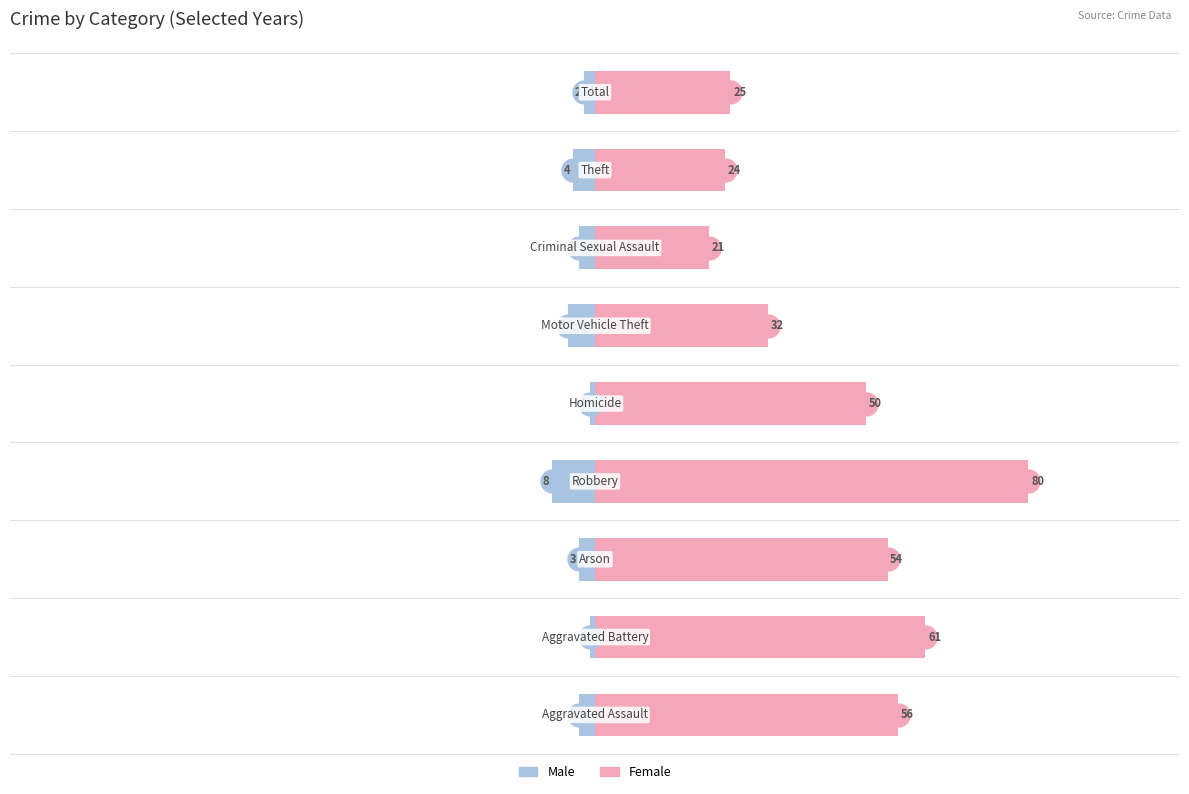

Which series changed the most between 6 and 7?

Female